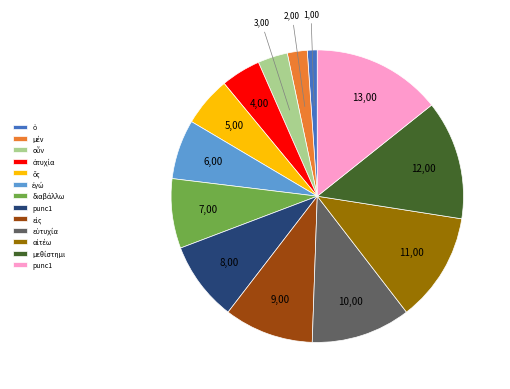

Is there a majority slice in this chart?

No